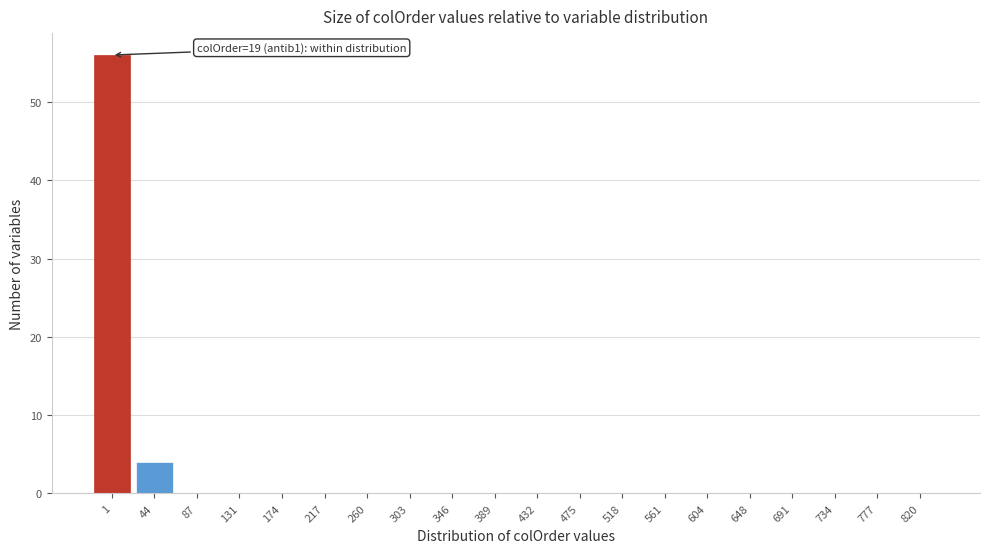

Reading left to right, extract all data points from this chart.

1=56	44=4	87=0	131=0	174=0	217=0	260=0	303=0	346=0	389=0	432=0	475=0	518=0	561=0	604=0	648=0	691=0	734=0	777=0	820=0